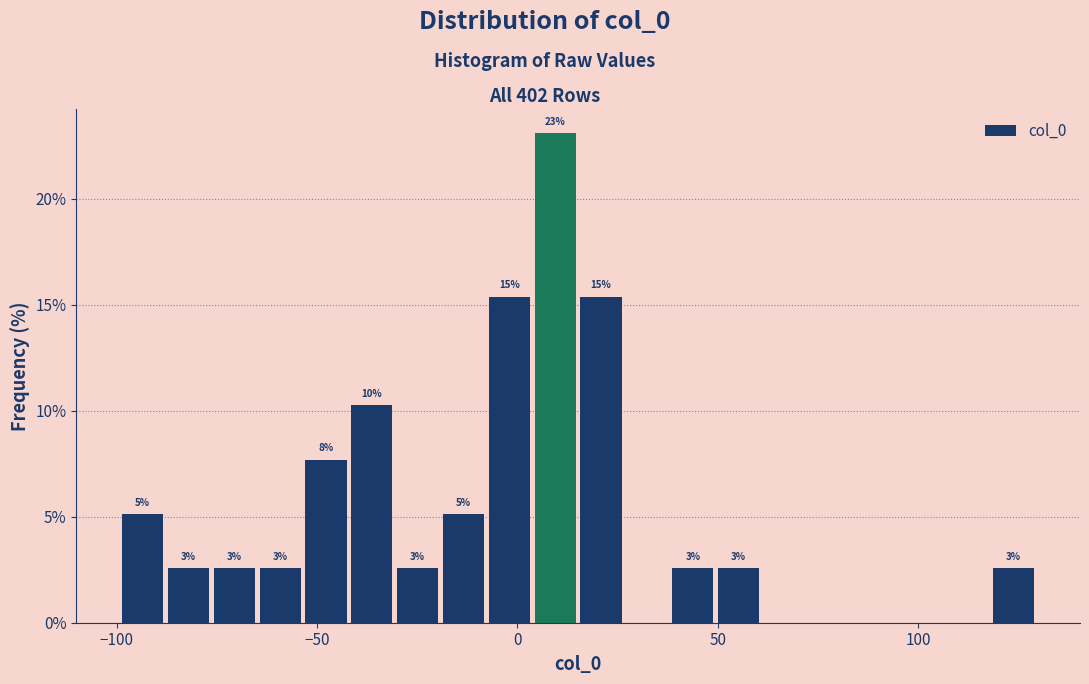

Read against the x-axis, roughly where is the centre of the tallest bar?

10